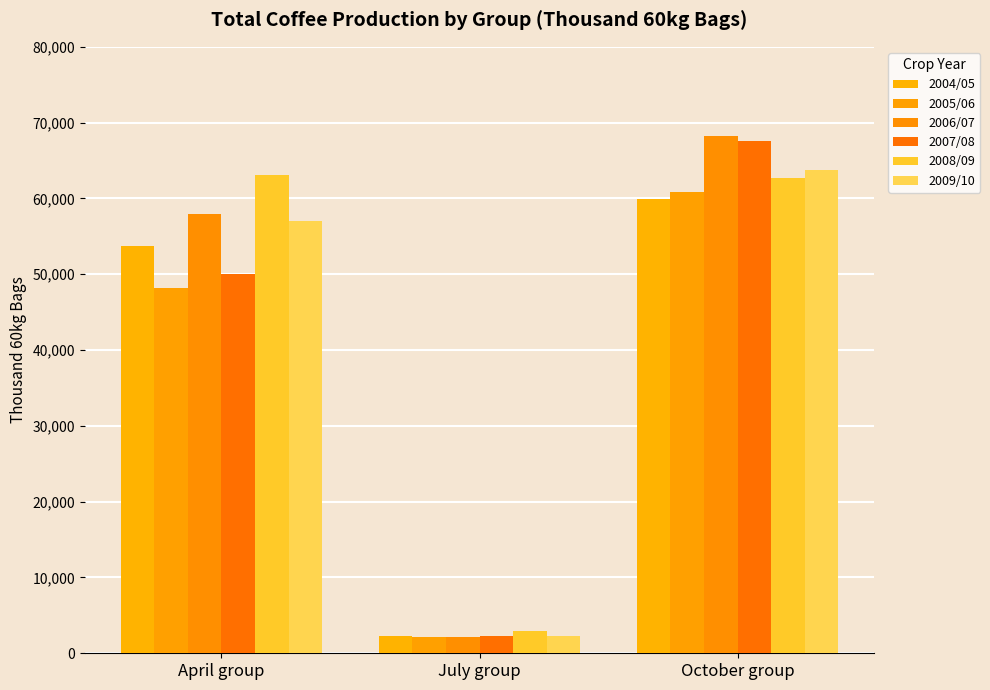

Between July group and October group, which series saw the biggest shift?

2006/07